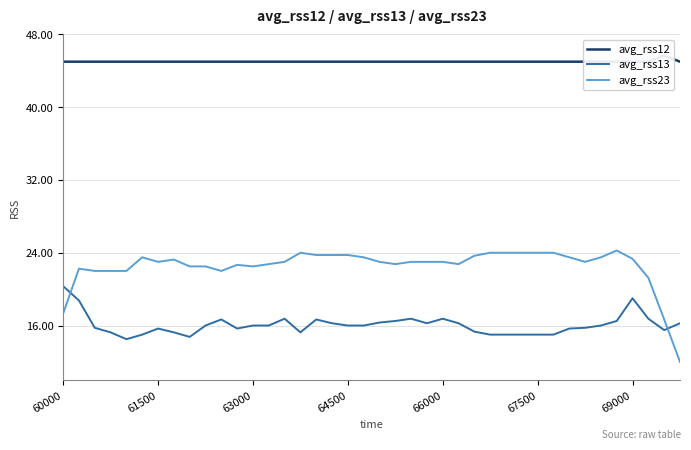

True or false: avg_rss12 and avg_rss23 intersect in this chart.

False